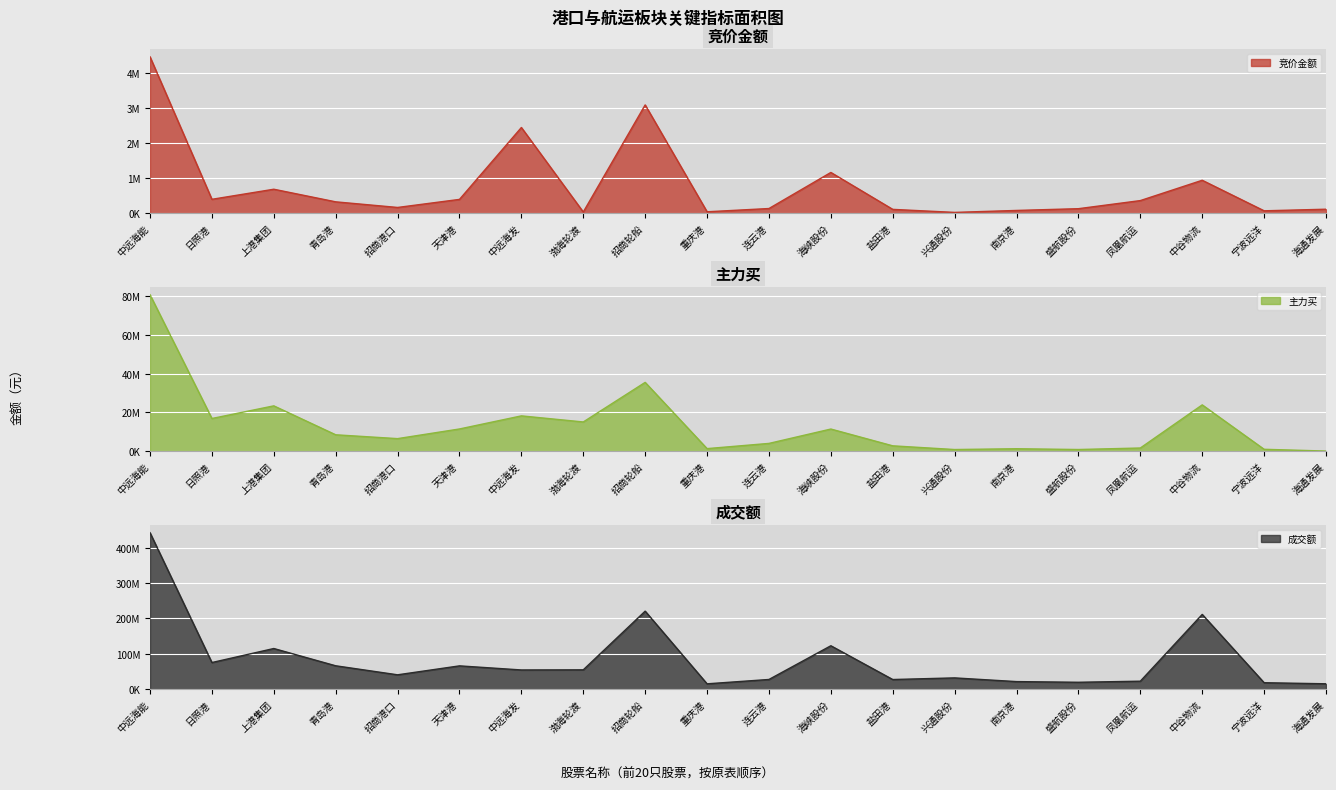

True or false: 成交额 and 竞价金额 intersect in this chart.

False